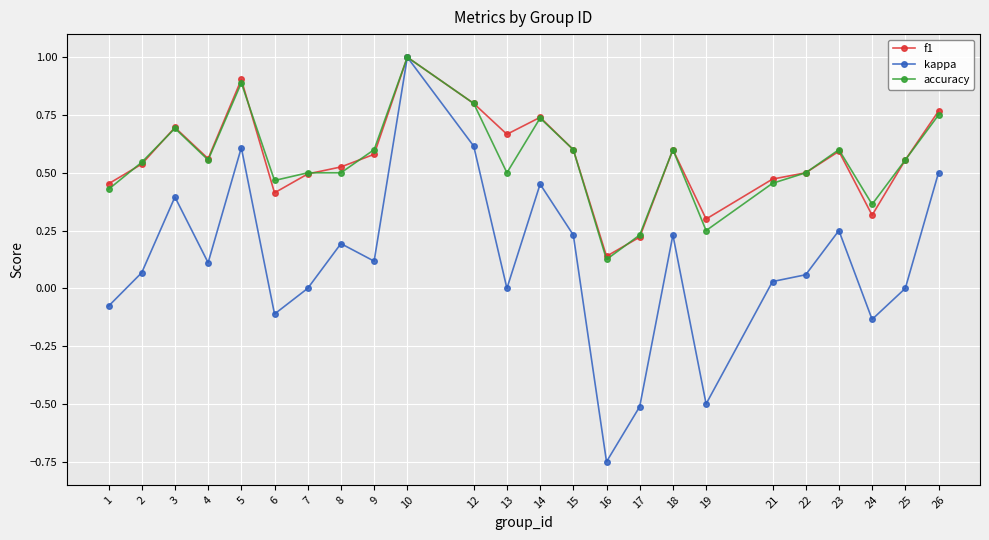

True or false: accuracy has a value of 0.4 at 24.

True